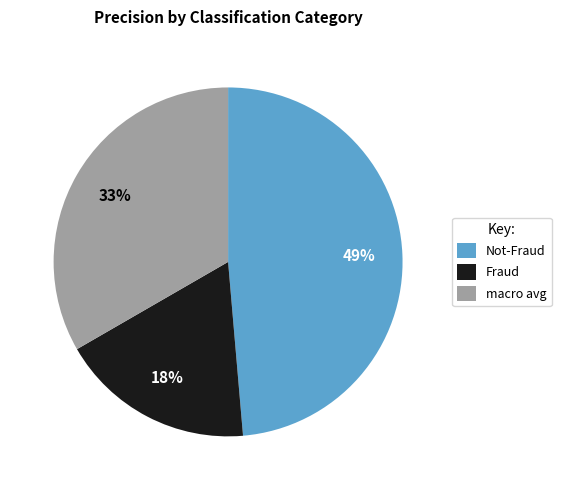

Count the number of slices in the pie.

3